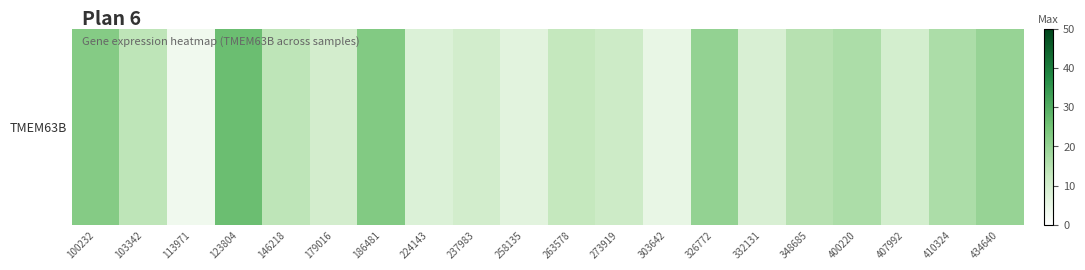

Between 113971 and 434640, which is larger?

434640